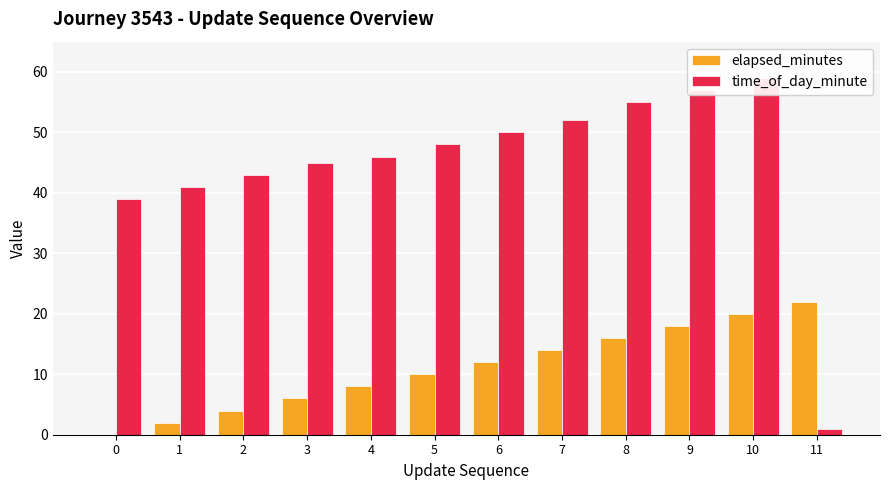

At how many categories does at least one series exceed 58?

1